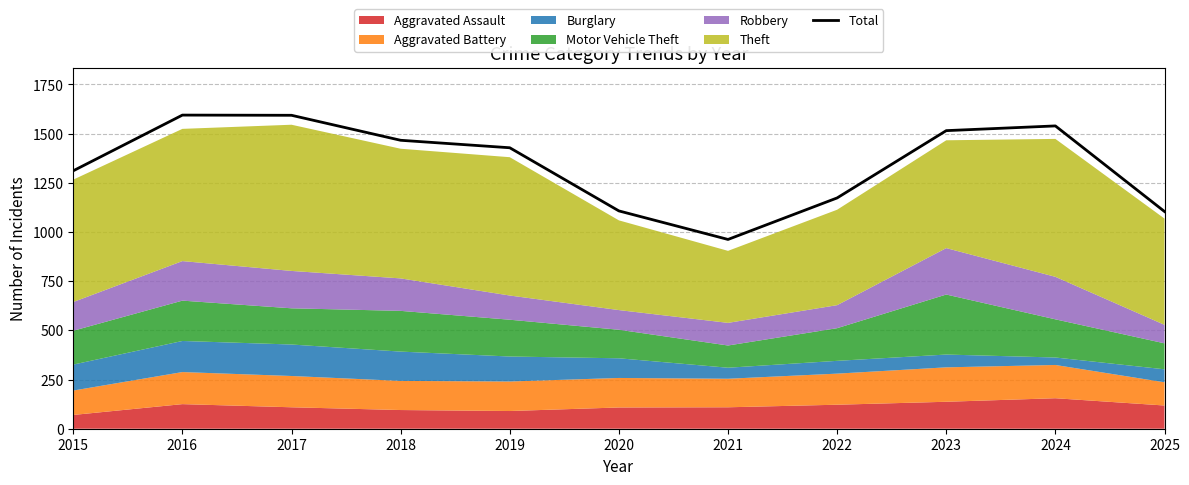

At which label is the value closest to 1278?

2015